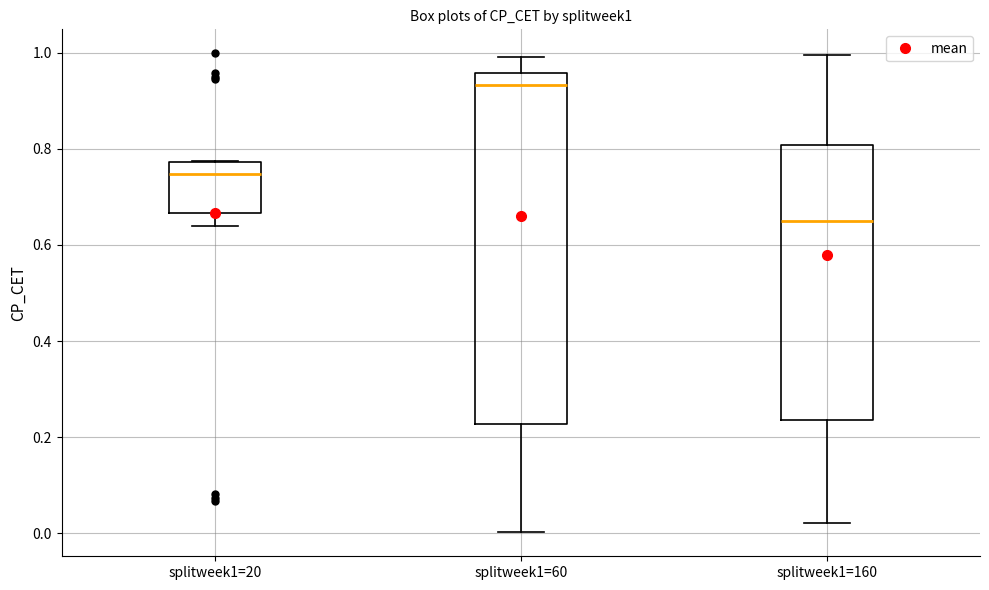

Where does the median line of the box for splitweek1=20 sit on the y-axis? The values are not printed on the chart, so give them approximately, as read against the axis.

0.74